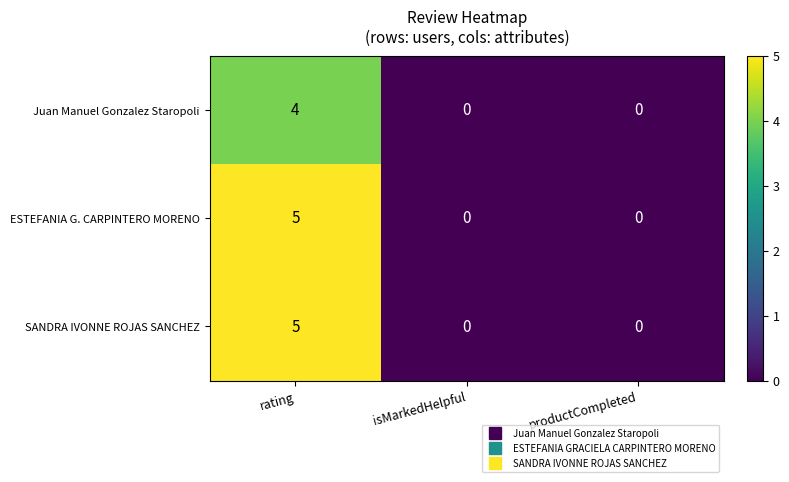

How many categories are shown in the chart?

3